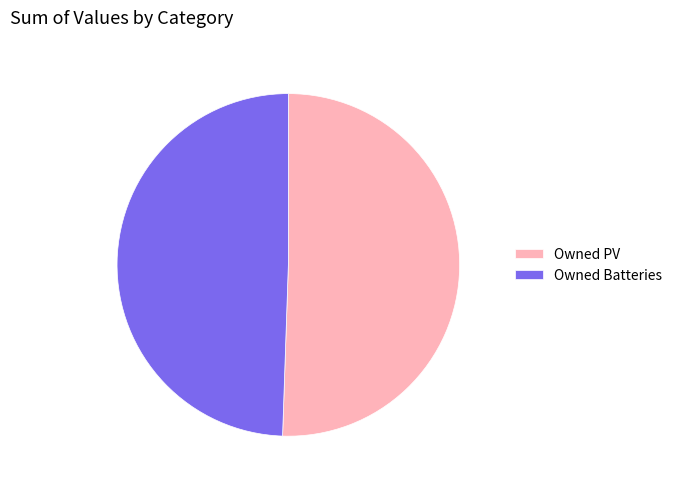

True or false: Owned PV accounts for 51% of the total.

True